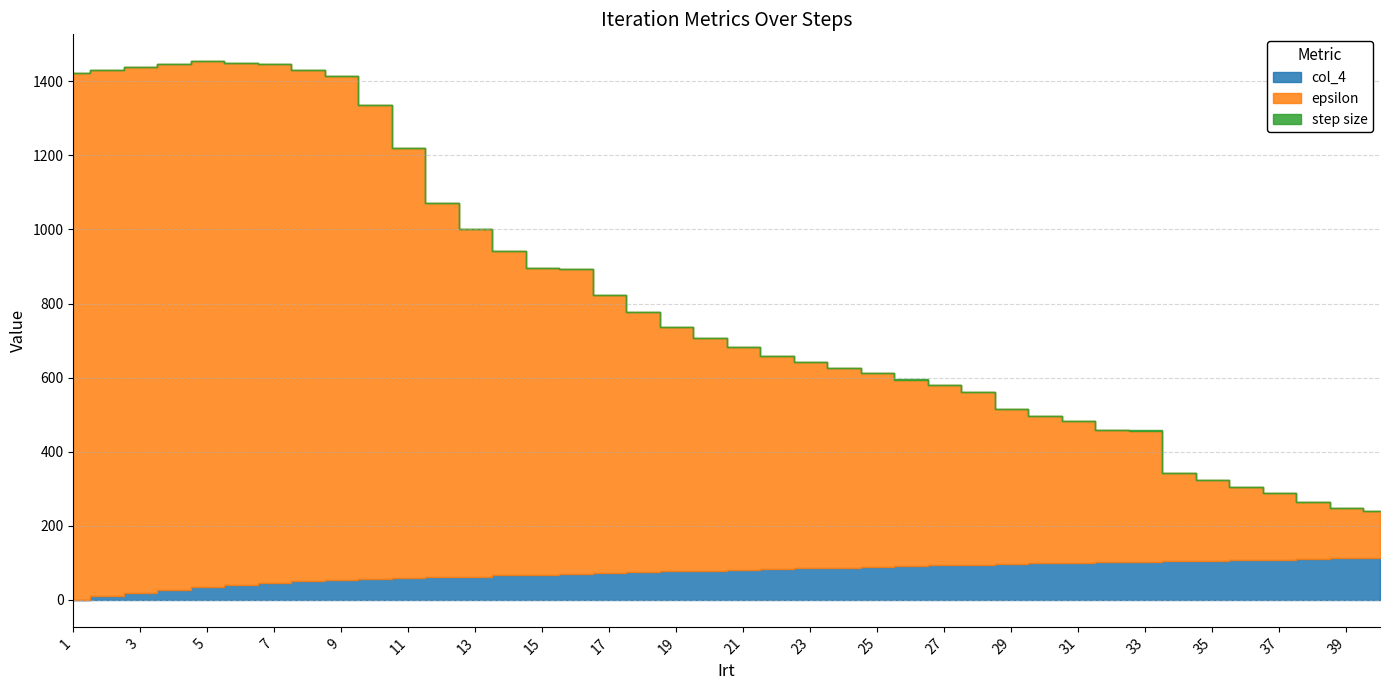

Is it true that epsilon equals 196.7 at 30?

False